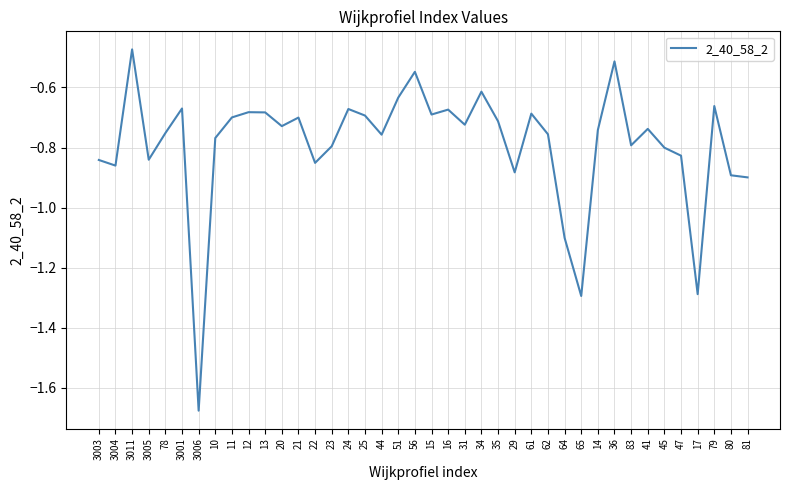

Is it true that the value at 45 is -0.8?

True